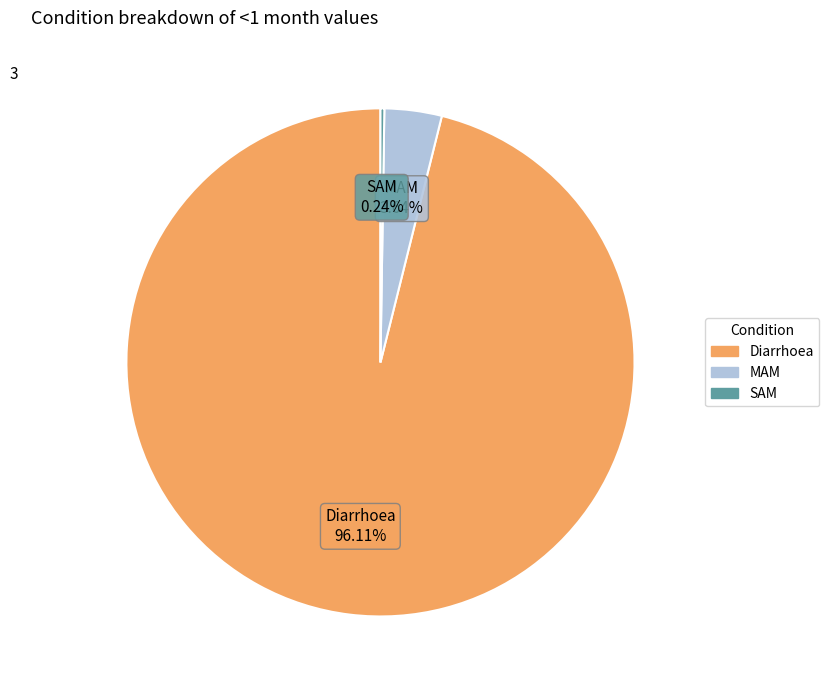

Which slice represents more than half of the pie?

Diarrhoea